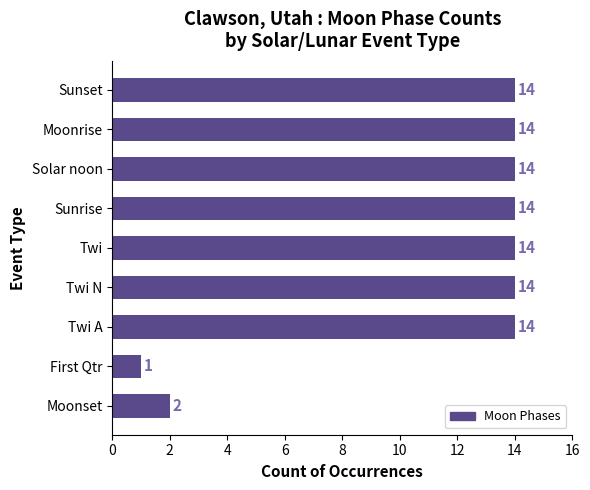

Does the chart contain any negative values?

No